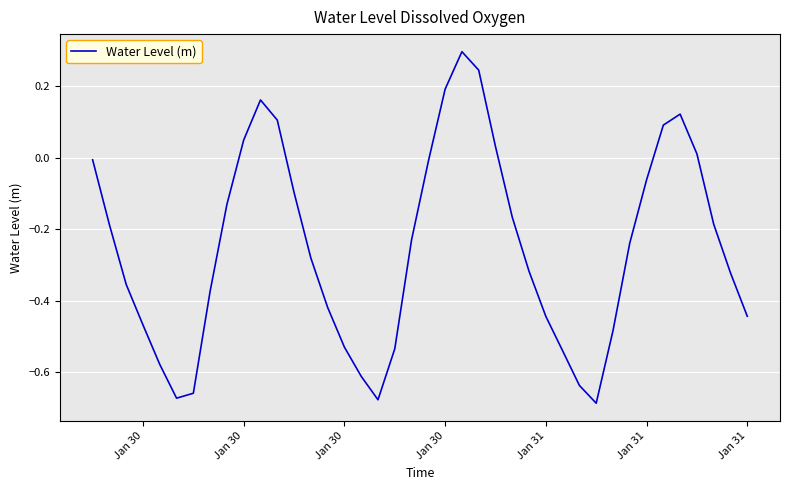

What is the difference between the maximum and minimum values?

1.0